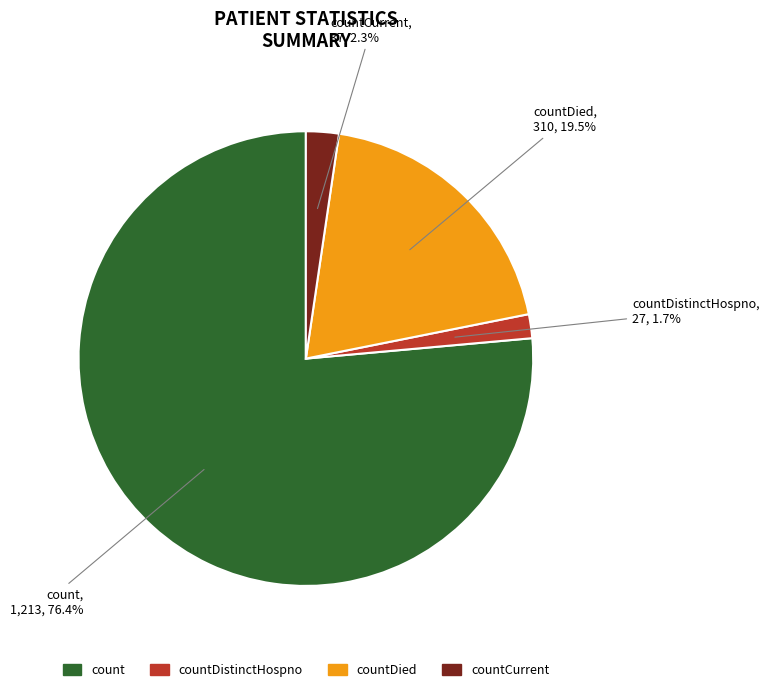

Does any single category account for the majority?

Yes